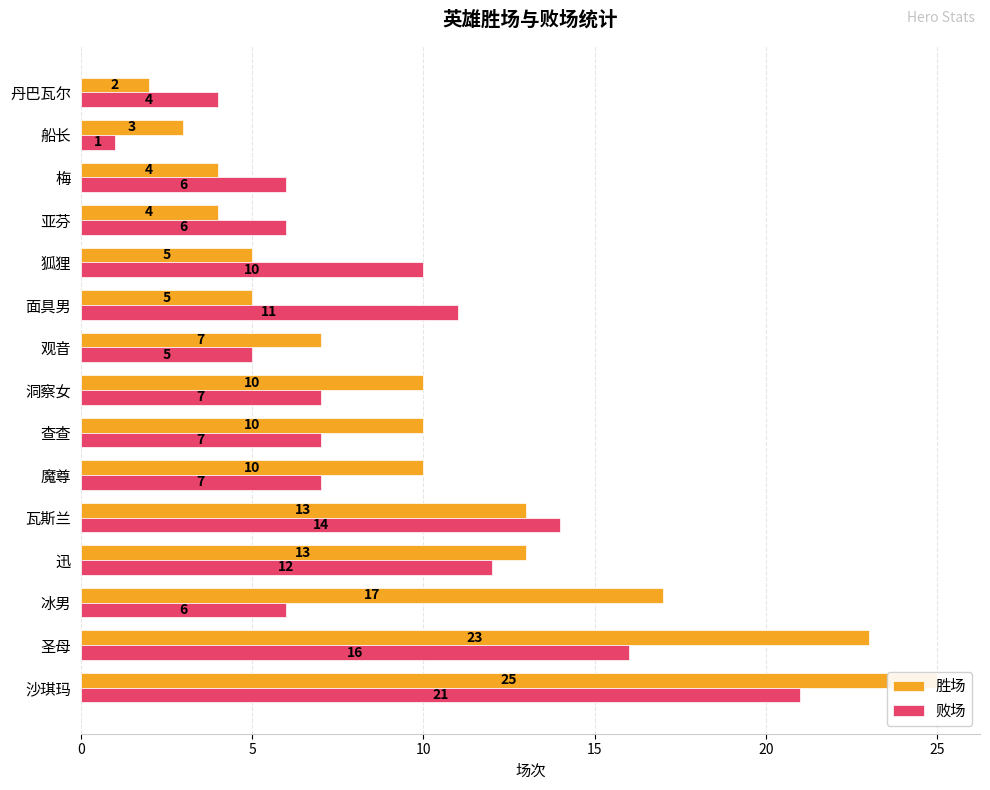

What is the value of the 败场 bar at the 7th from the left?

7